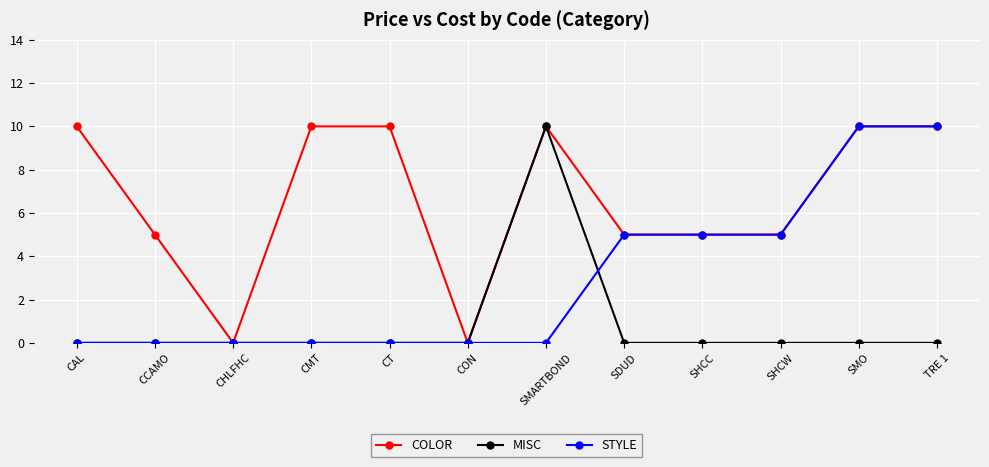

Where is the first local minimum for COLOR?

CHLFHC